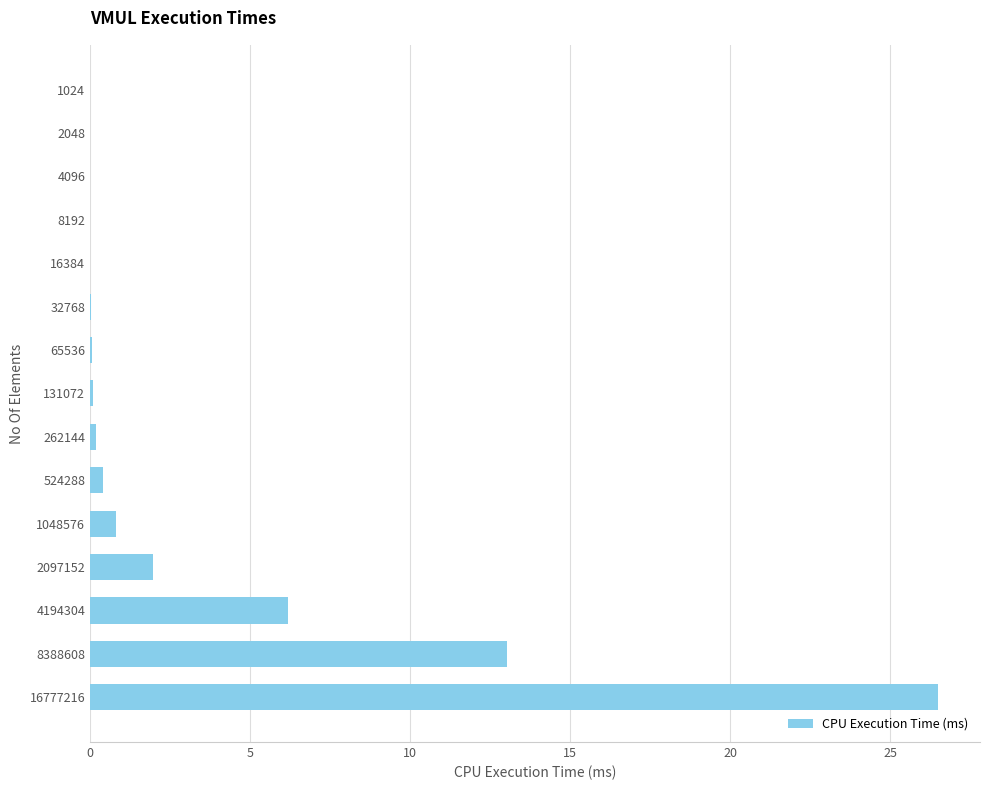

Which has a higher value, 1048576 or 2097152?

2097152